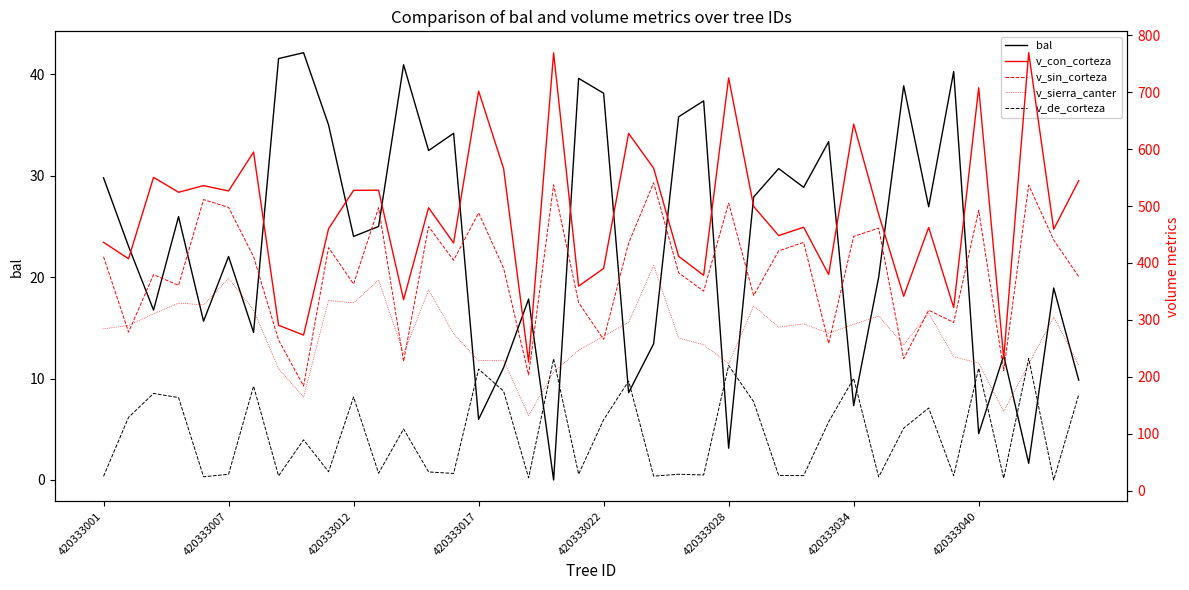

How many series are shown in this chart?

5